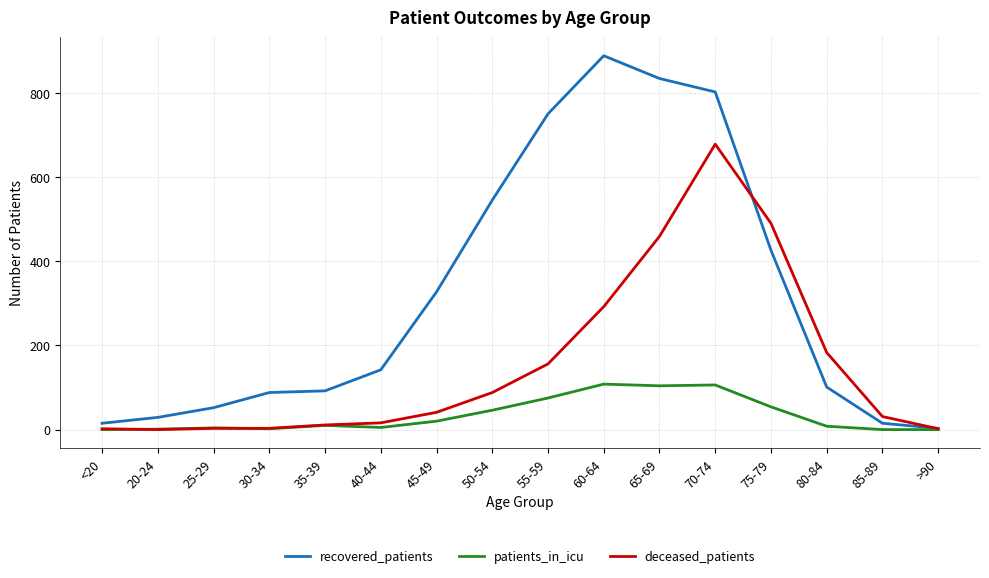

Which series has the largest range (max minus min)?

recovered_patients